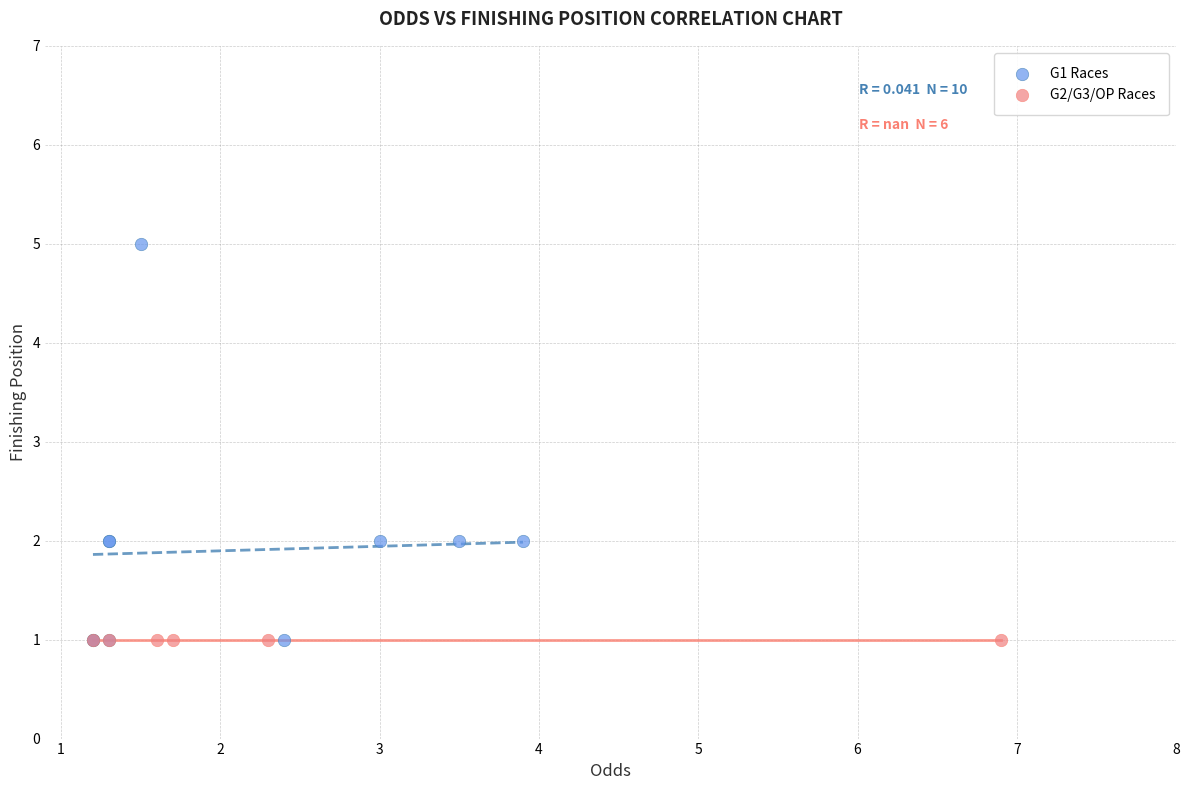

Which series contains the highest Y value?

G1 Races